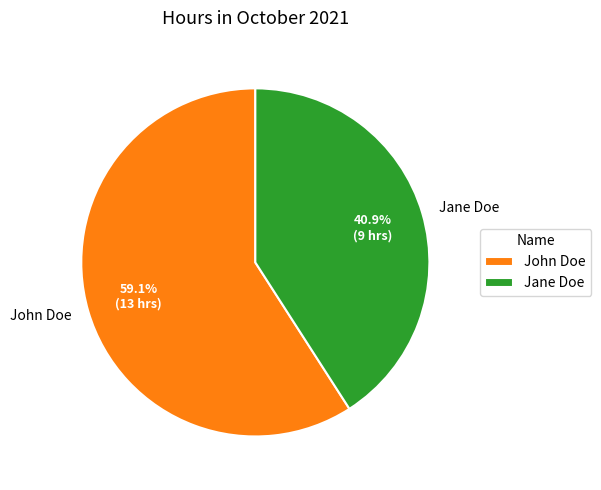

What is the largest slice in the pie chart?

John Doe